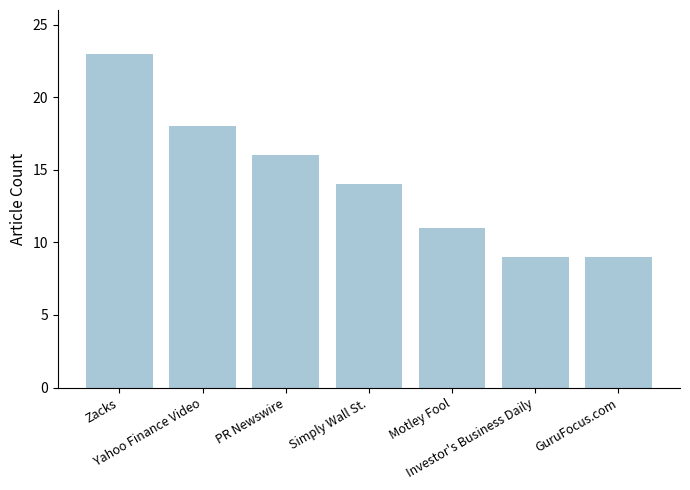

Is it true that the value at Zacks is 34?

False